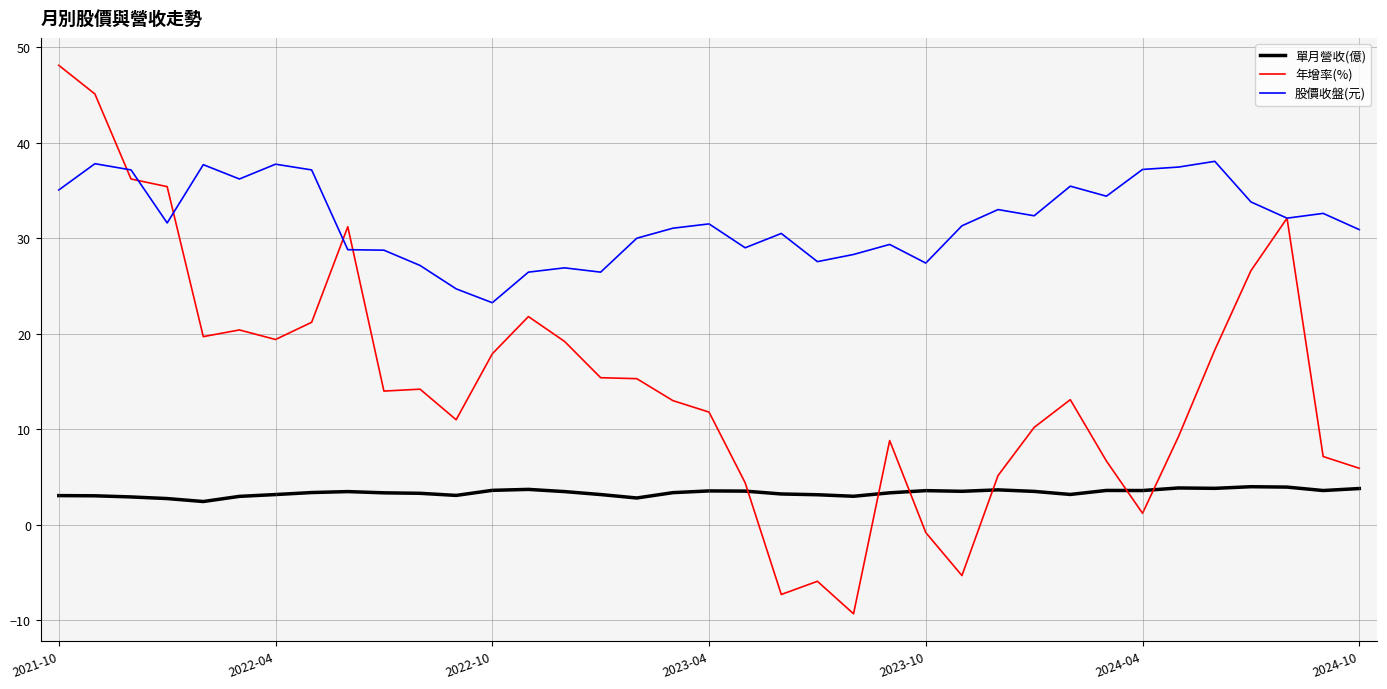

Rank the series by their maximum value, from highest to lowest.

年增率(%), 股價收盤(元), 單月營收(億)